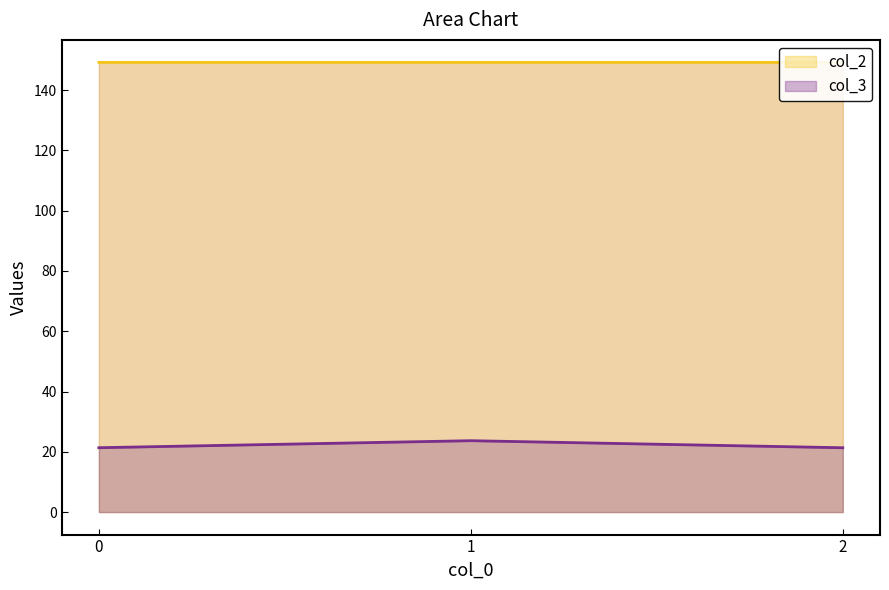

Is it true that col_3 equals 21.4 at 0?

True